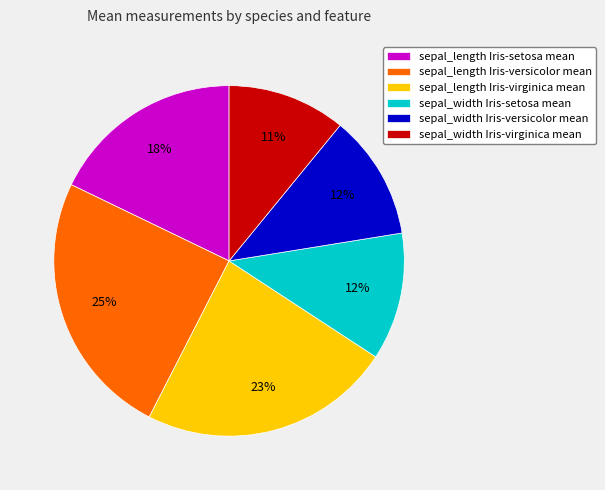

Is the sum of sepal_length Iris-versicolor mean and sepal_length Iris-setosa mean greater than half?

No